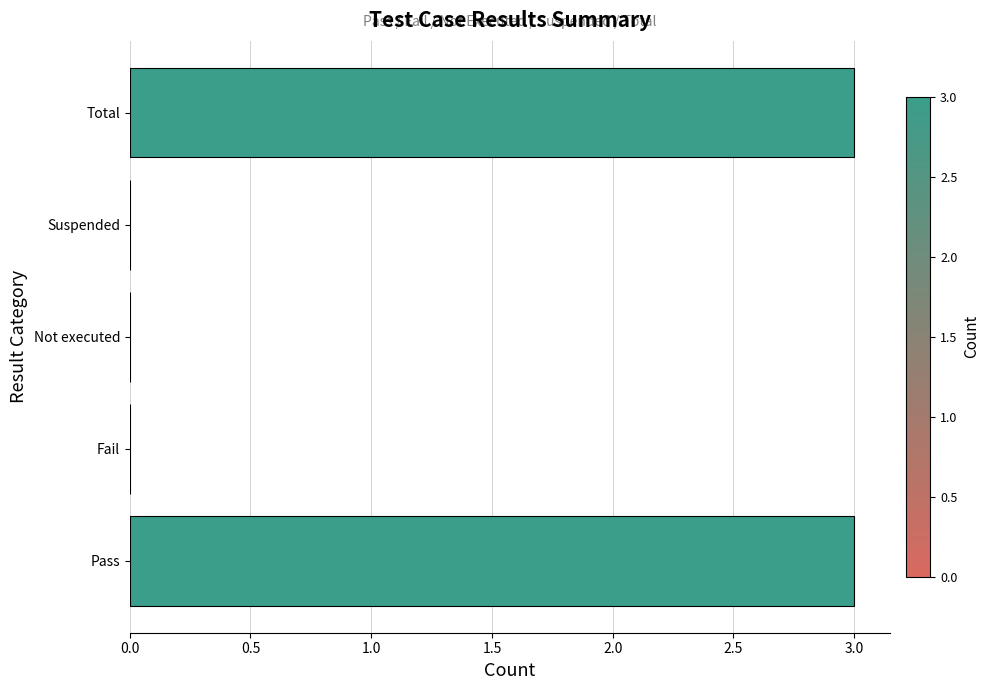

The value at Suspended is 0. True or false?

True